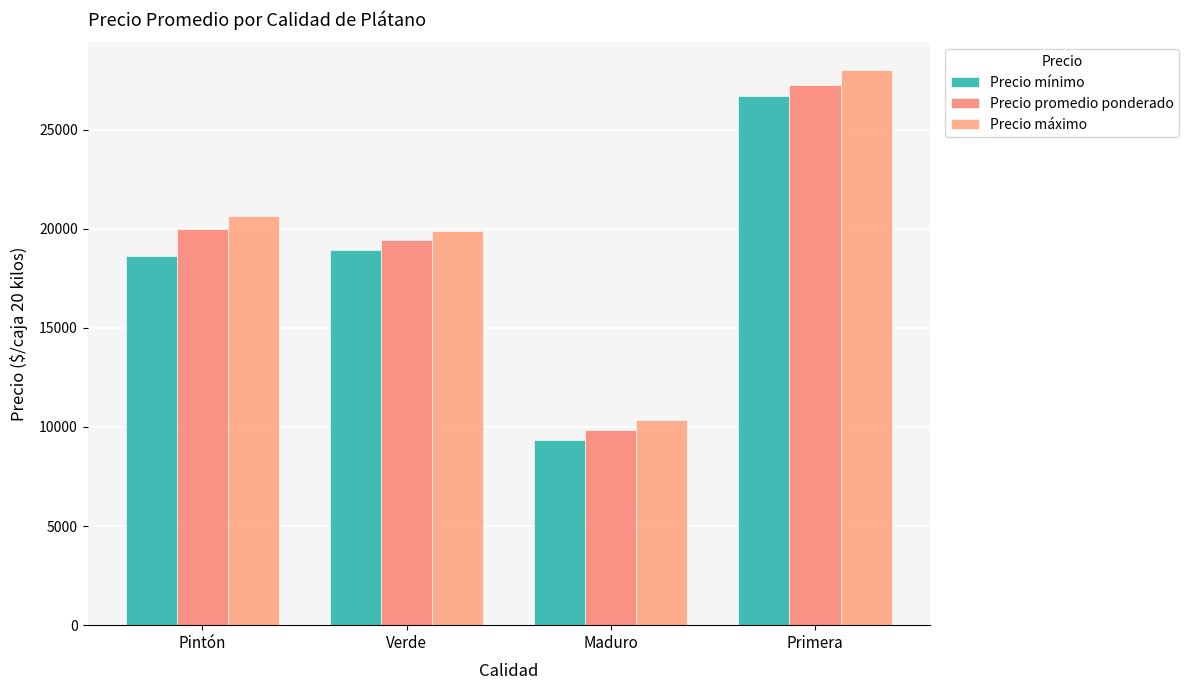

Is it true that Precio máximo equals 27459 at Verde?

False